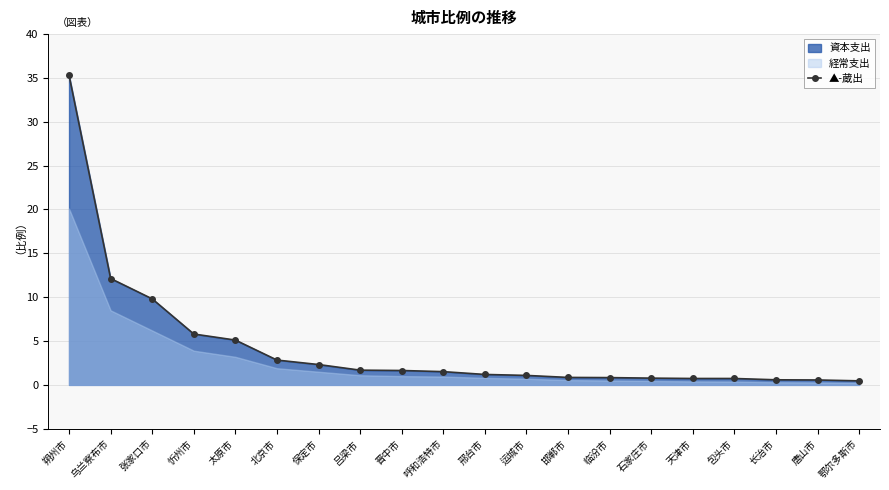

Reading left to right, transcribe all the data shown in this chart.

朔州市=35.3	乌兰察布市=12.1	张家口市=9.8	忻州市=5.8	太原市=5.1	北京市=2.8	保定市=2.3	吕梁市=1.7	晋中市=1.6	呼和浩特市=1.5	邢台市=1.2	运城市=1.1	邯郸市=0.8	临汾市=0.8	石家庄市=0.8	天津市=0.7	包头市=0.7	长治市=0.6	唐山市=0.6	鄂尔多斯市=0.5